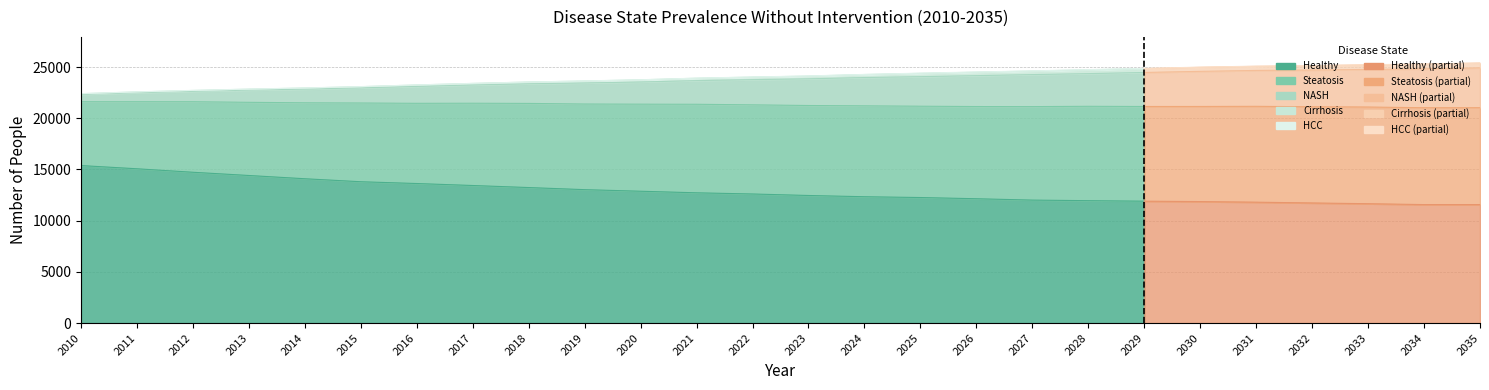

What is the minimum value shown in the chart?

2